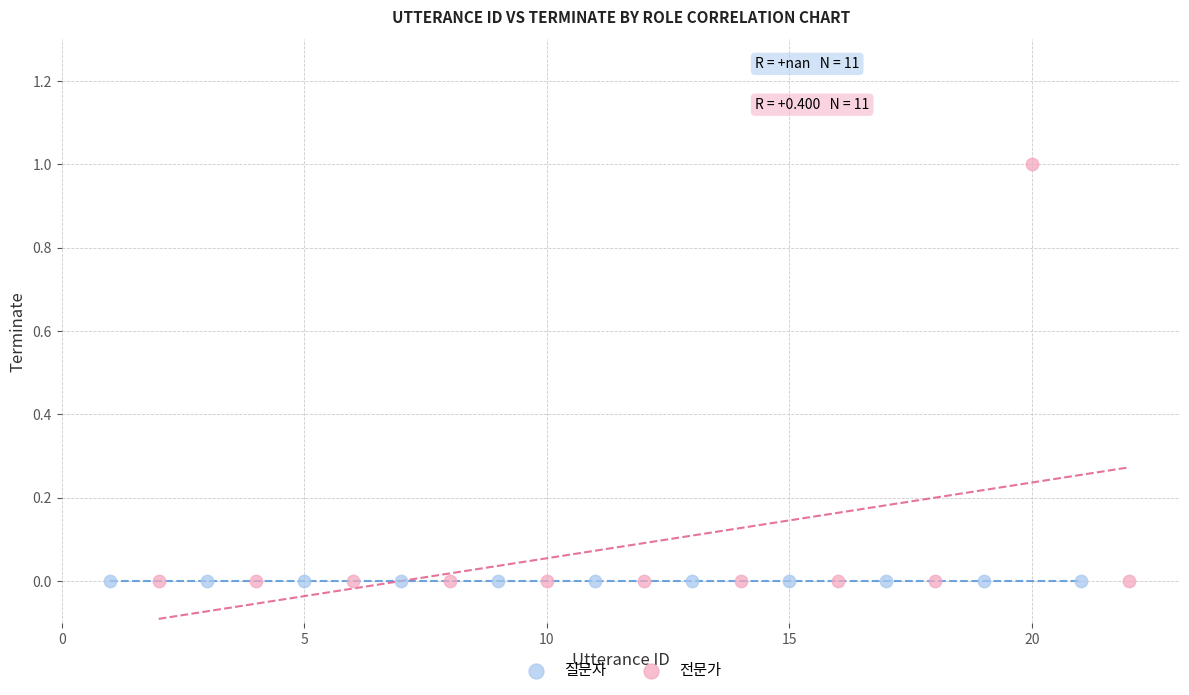

Which series reaches the maximum Y coordinate?

전문가